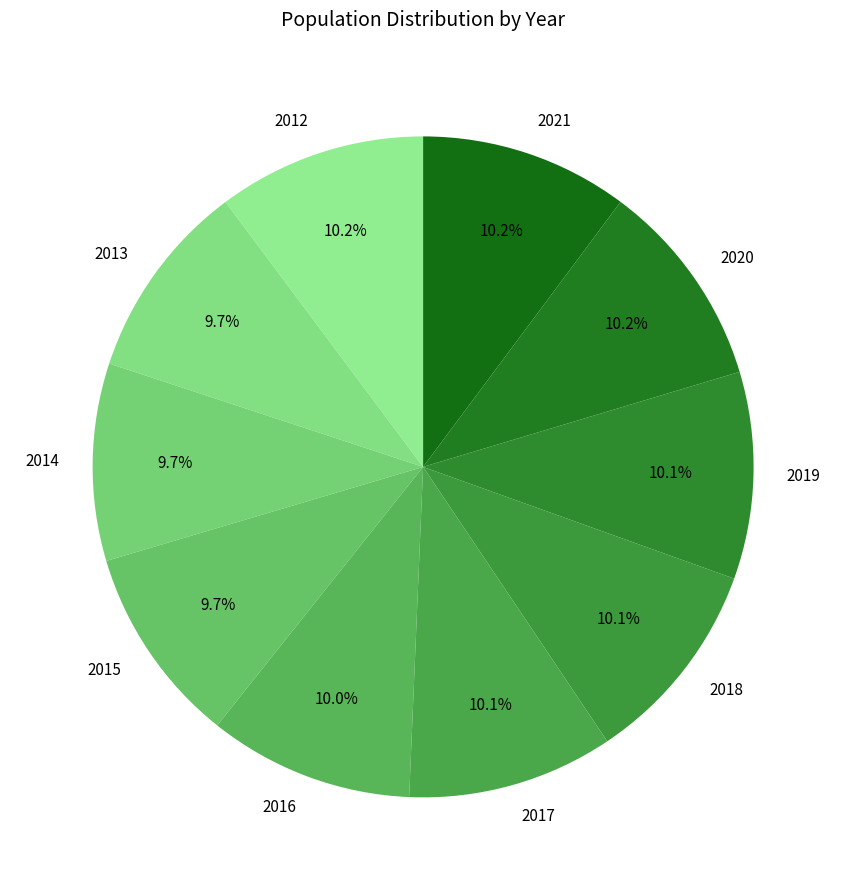

To the nearest percent, what is the combined percentage of 2020 and 2012?

20%